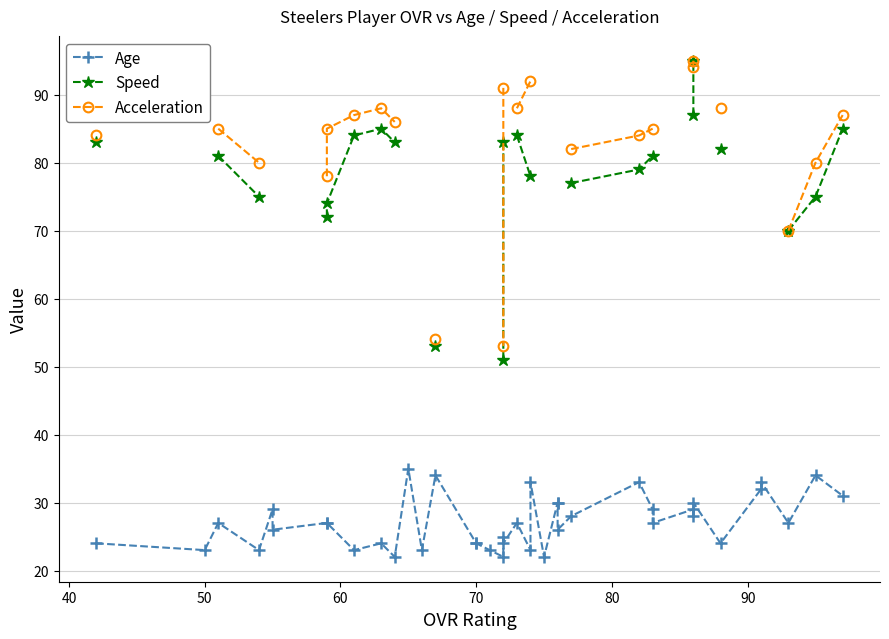

What are all the series names shown in the legend?

Age, Speed, Acceleration